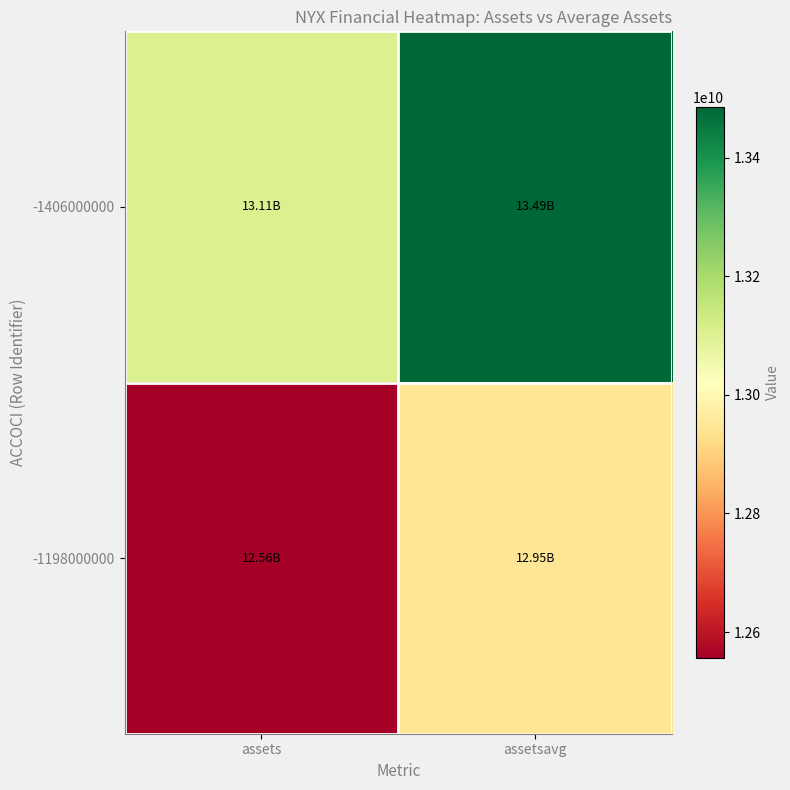

Which series changed the most between assets and assetsavg?

-1198000000